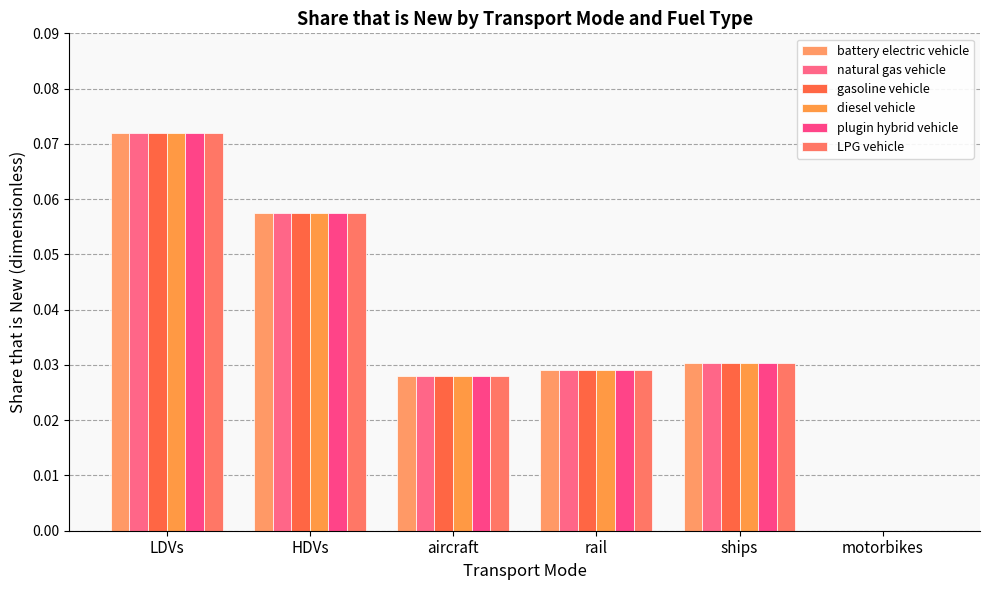

Reading left to right, extract all data points from this chart.

battery electric vehicle: LDVs=0.1	HDVs=0.1	aircraft=0.0	rail=0.0	ships=0.0	motorbikes=0.0
natural gas vehicle: LDVs=0.1	HDVs=0.1	aircraft=0.0	rail=0.0	ships=0.0	motorbikes=0.0
gasoline vehicle: LDVs=0.1	HDVs=0.1	aircraft=0.0	rail=0.0	ships=0.0	motorbikes=0.0
diesel vehicle: LDVs=0.1	HDVs=0.1	aircraft=0.0	rail=0.0	ships=0.0	motorbikes=0.0
plugin hybrid vehicle: LDVs=0.1	HDVs=0.1	aircraft=0.0	rail=0.0	ships=0.0	motorbikes=0.0
LPG vehicle: LDVs=0.1	HDVs=0.1	aircraft=0.0	rail=0.0	ships=0.0	motorbikes=0.0